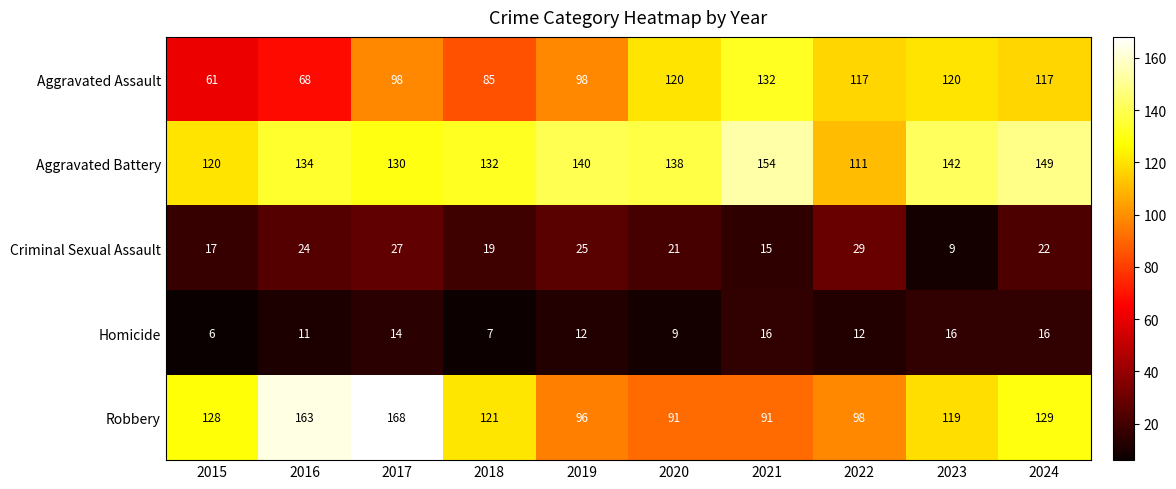

Which series has the largest range (max minus min)?

Robbery